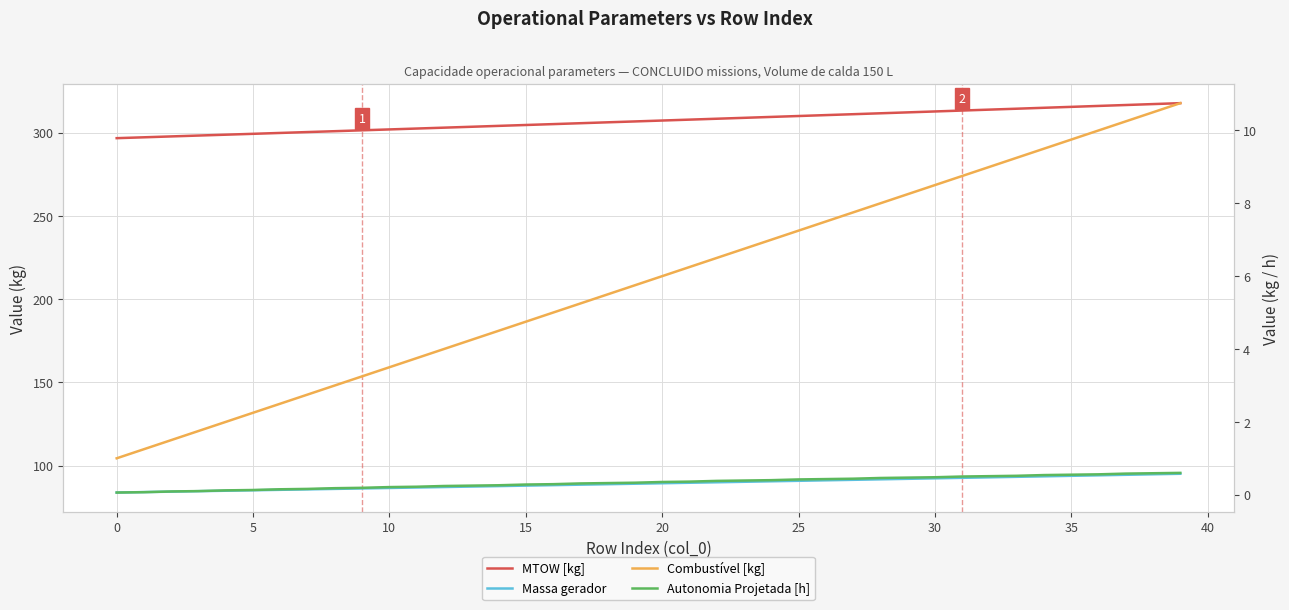

The Massa gerador series shows 89.4 at 20. True or false?

True